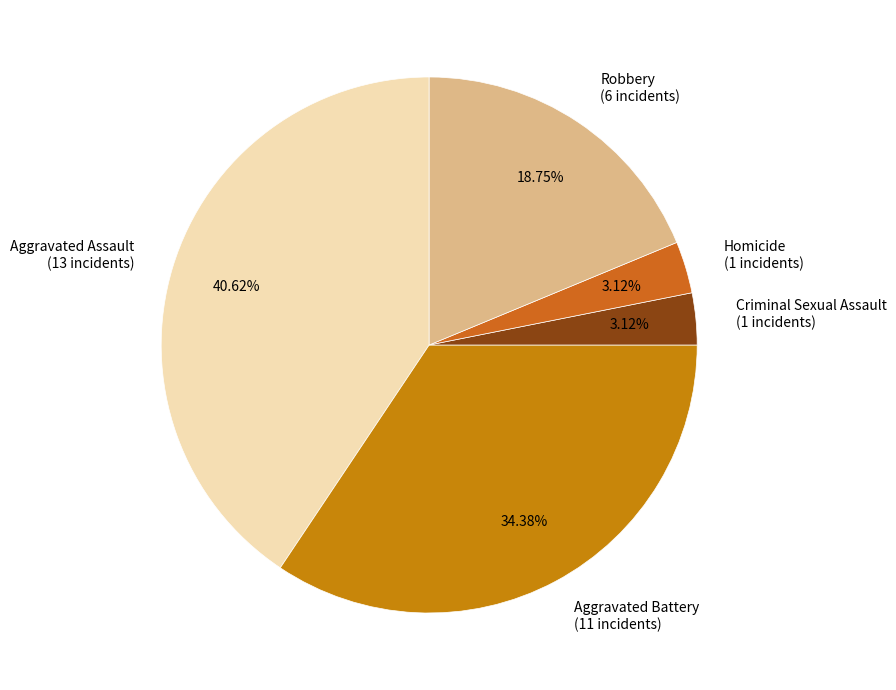

Which has a higher value, Robbery (6 incidents) or Homicide (1 incidents)?

Robbery (6 incidents)